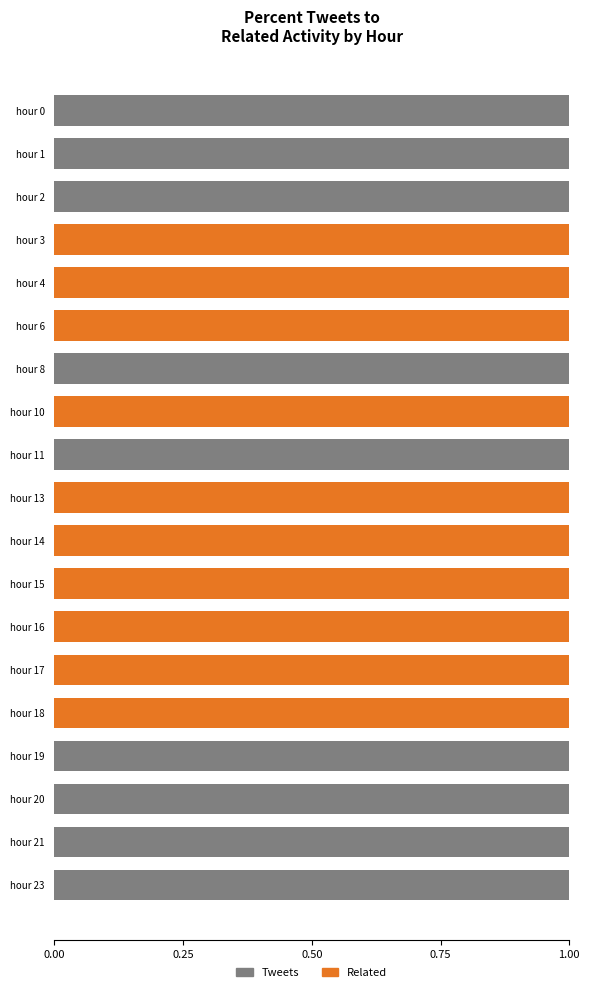

True or false: Tweets has a value of 0 at hour 4.

True